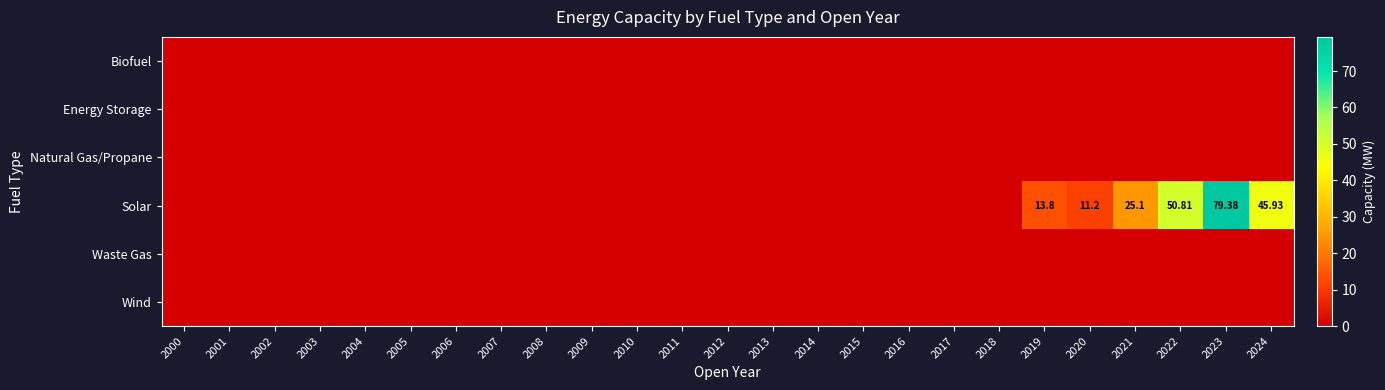

What is the difference between the Solar values at 2008 and 2022?

50.8